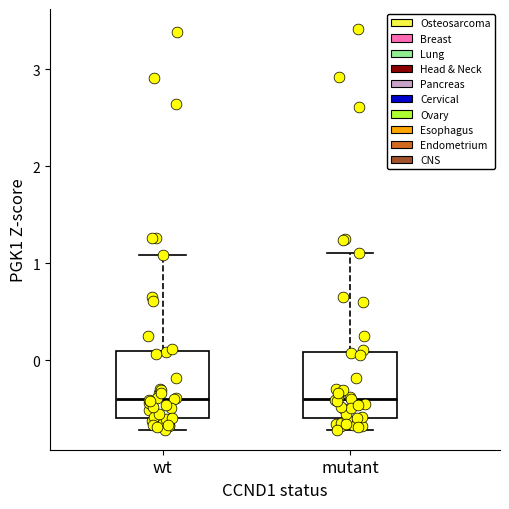

Reading left to right, transcribe this box plot: for each box, give where its median line is, the range the box spans, and where its two whiskers end, as read against the y-axis. The values are not printed on the chart, so give them approximately, as read against the axis.

wt: median -0.4, box -0.6 to 0.1, whiskers -0.7 to 1.1
mutant: median -0.4, box -0.6 to 0.1, whiskers -0.7 to 1.1